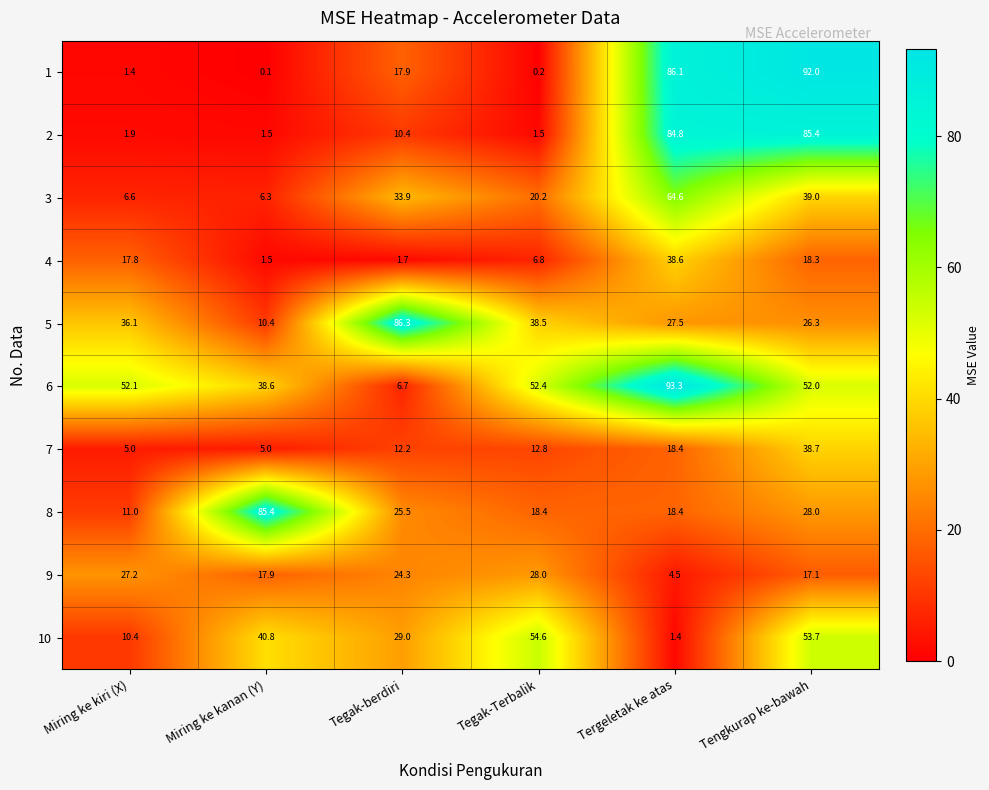

What is the total value across all series at Miring ke kiri (X)?

169.5